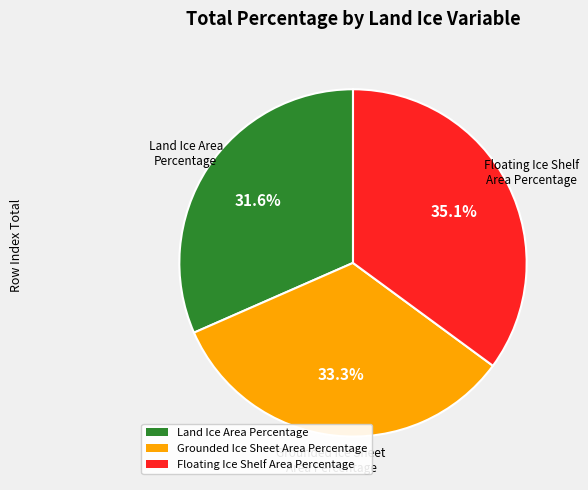

Combined, do Grounded Ice Sheet Area Percentage and Land Ice Area Percentage account for over 50%?

Yes